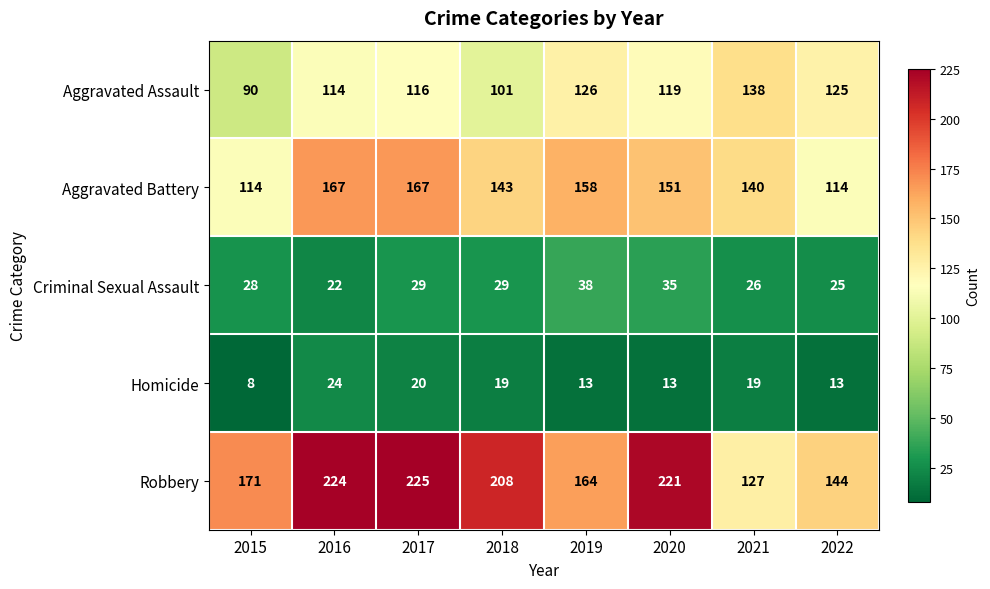

What is the sum of the Criminal Sexual Assault values at 2022 and 2015?

53